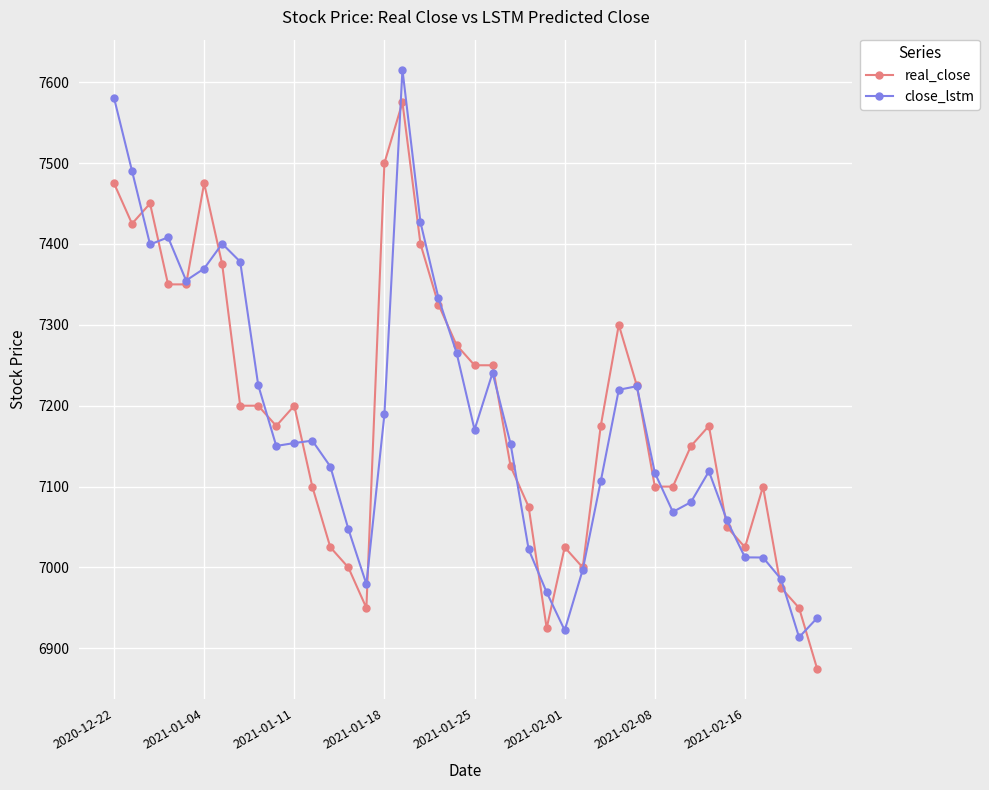

What is the greatest value displayed?

7615.5